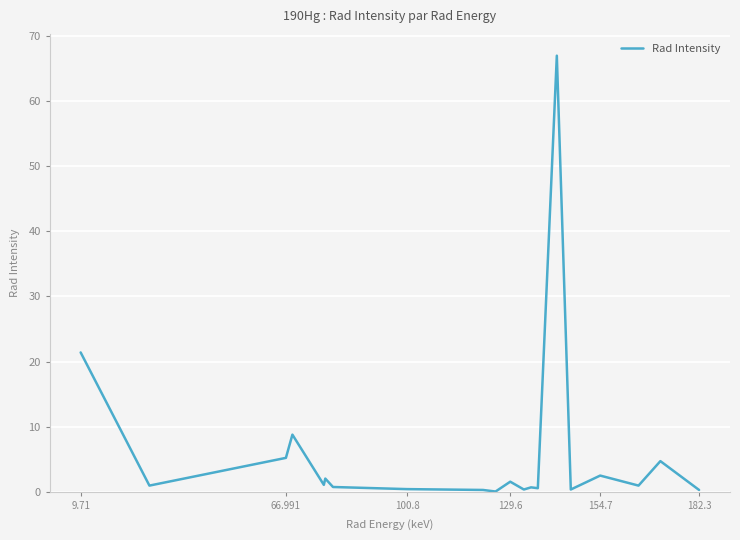

What is the greatest value displayed?

67.0